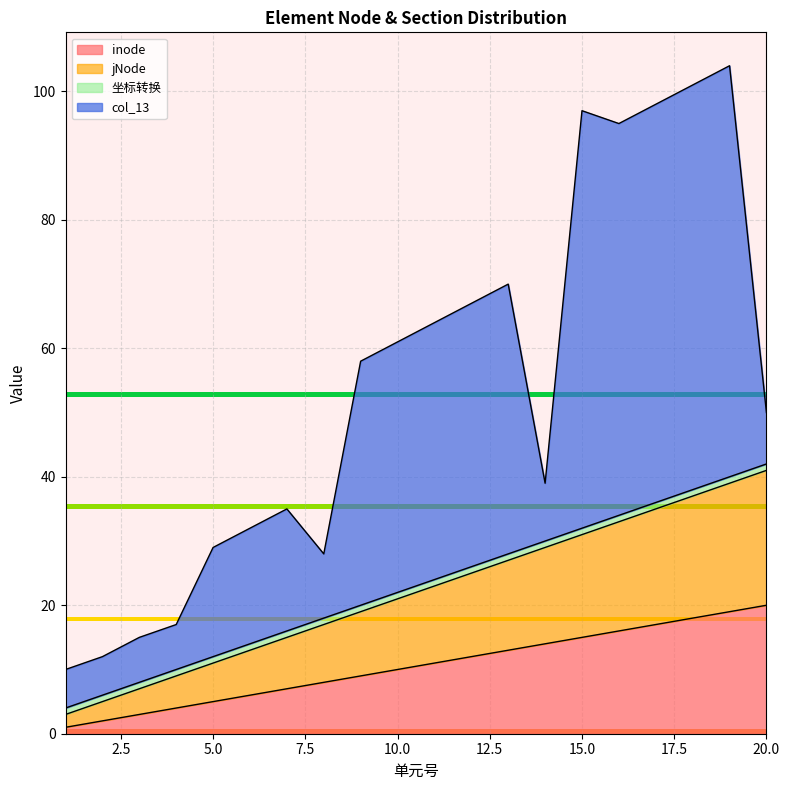

What is the value of the inode point at the 9th from the left?

9